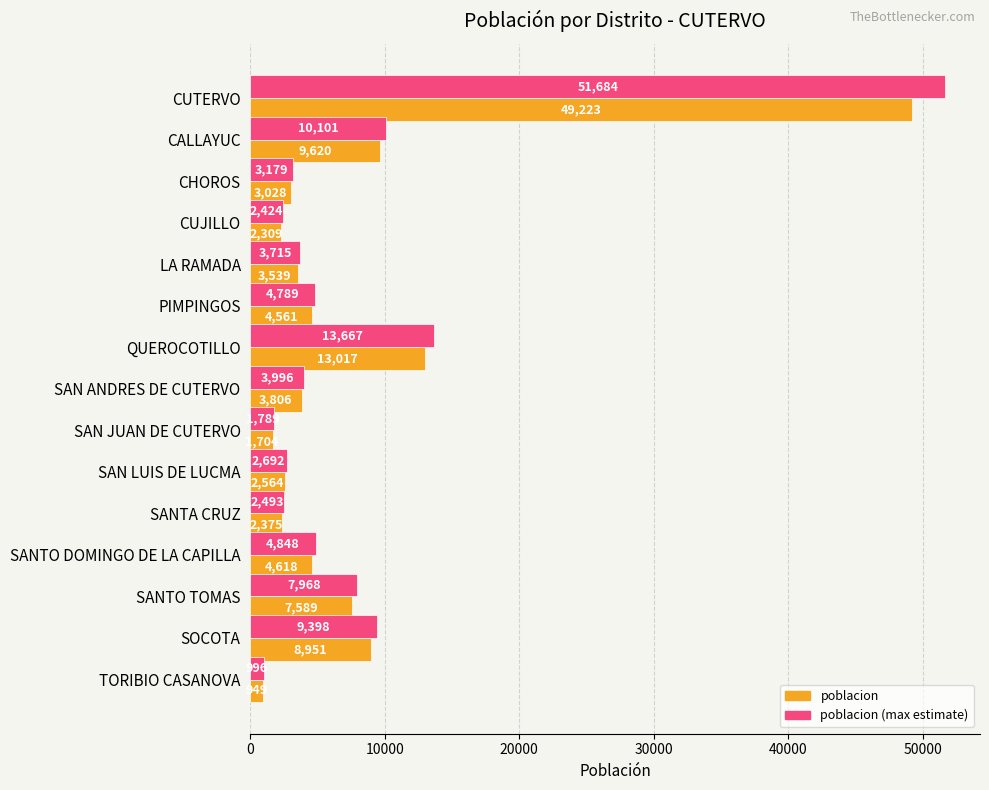

Where is poblacion nearest to the value 25086?

QUEROCOTILLO